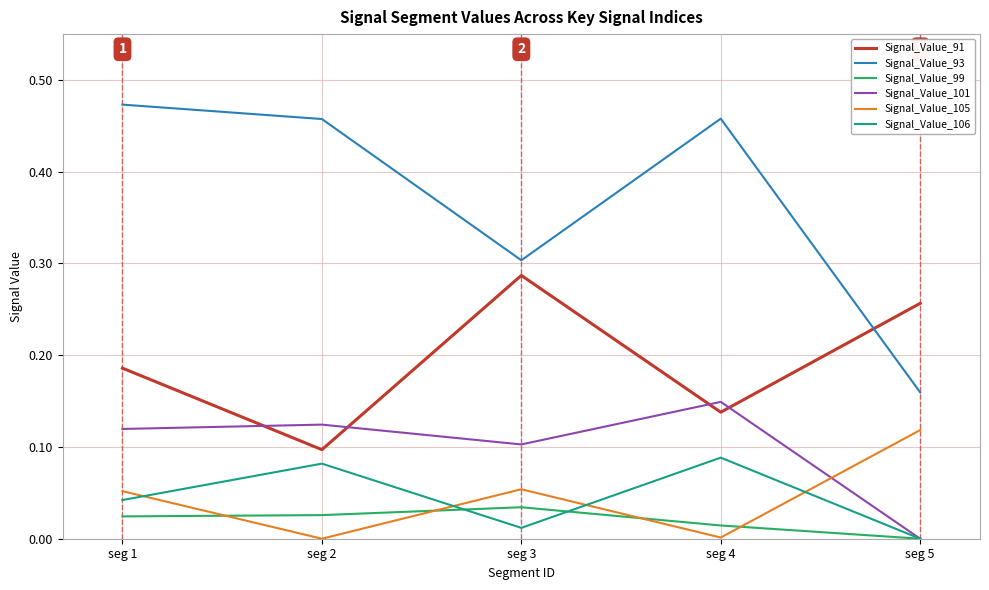

In Signal_Value_93, how many points are higher than both neighbors (excluding endpoints)?

1